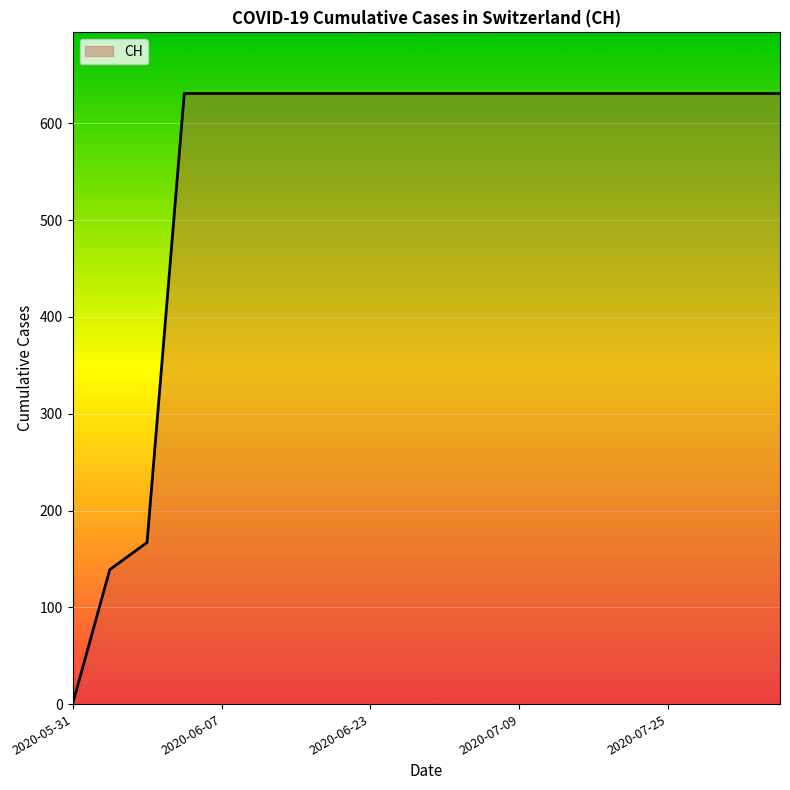

What is the difference between the maximum and minimum values?

631